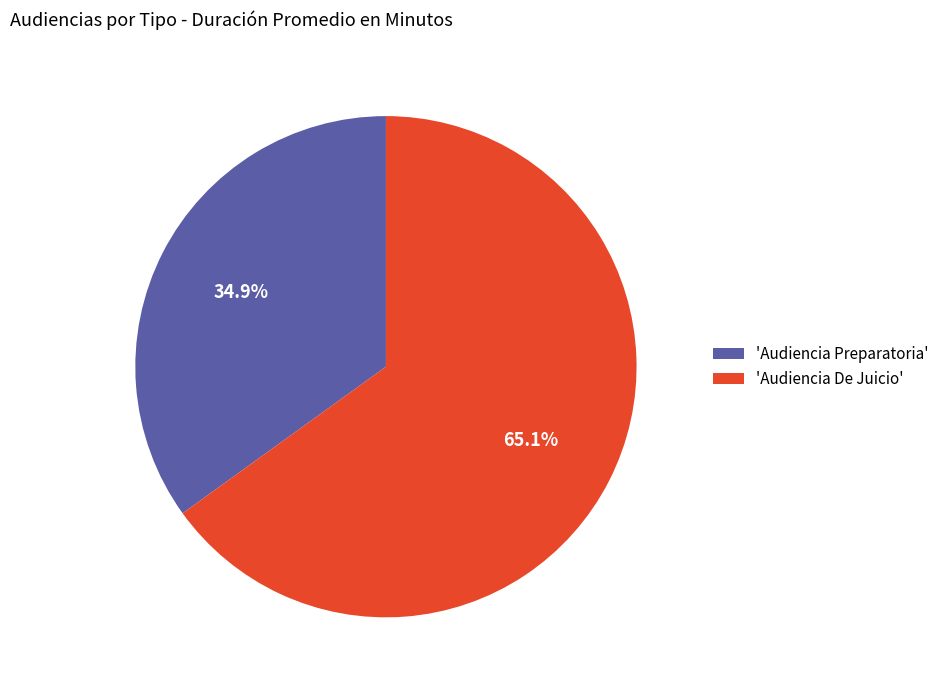

Between 'Audiencia Preparatoria' and 'Audiencia De Juicio', which is larger?

'Audiencia De Juicio'